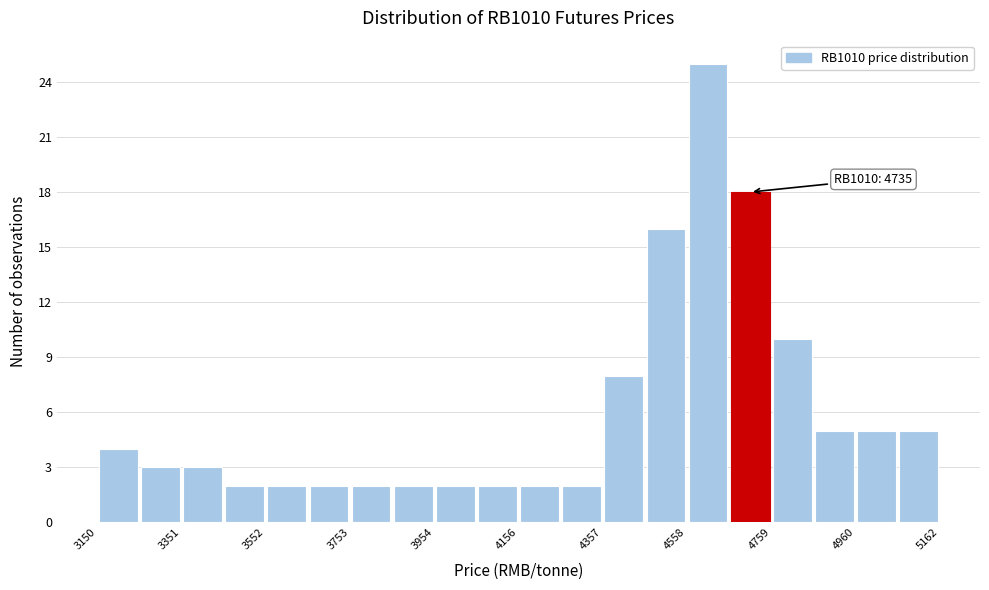

Around what value on the x-axis is the tallest bar? Give the approximate position of its centre, as read against the axis.

4600